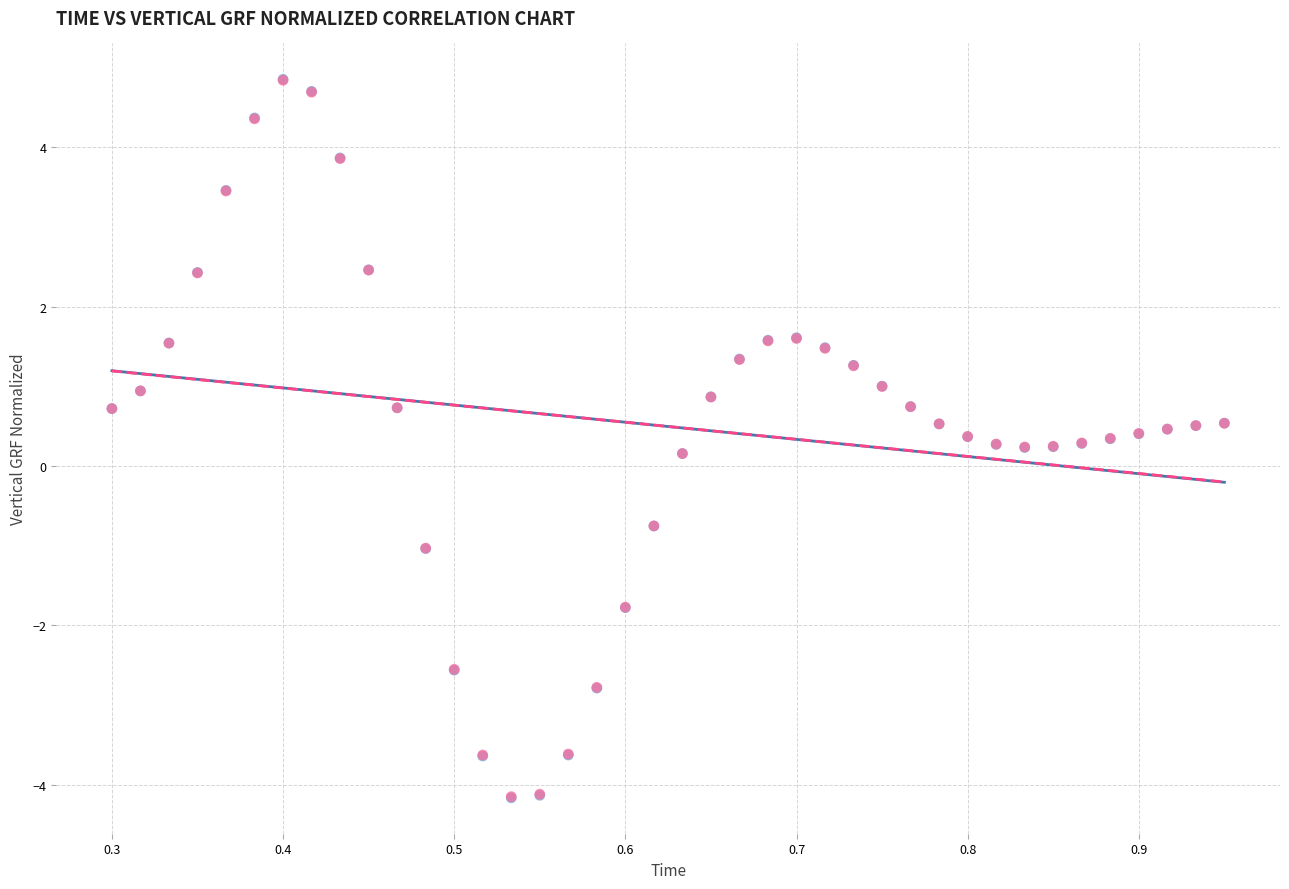

What are all the series names shown in the legend?

Right_vert_GRF_normalized, Left_vert_GRF_normalized